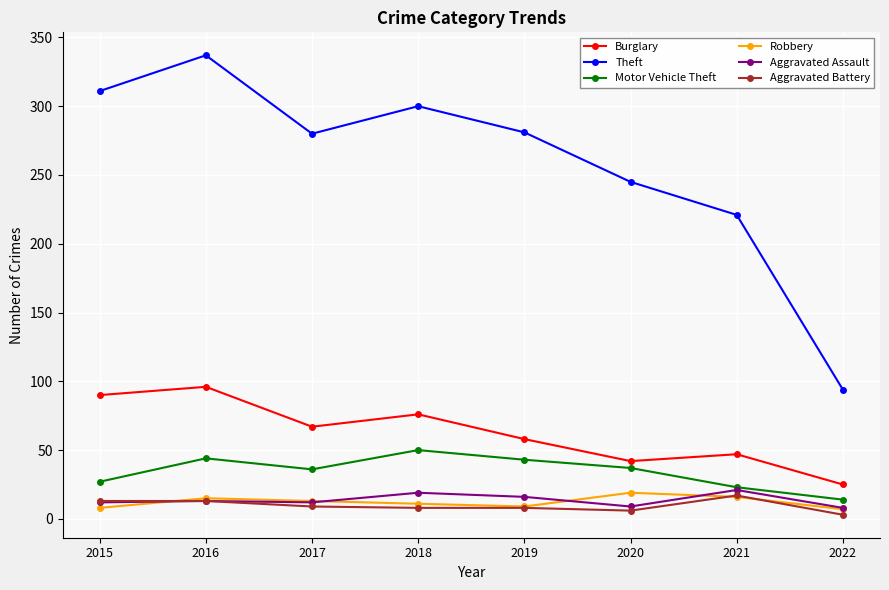

The value of Burglary at 2015 is 24. True or false?

False